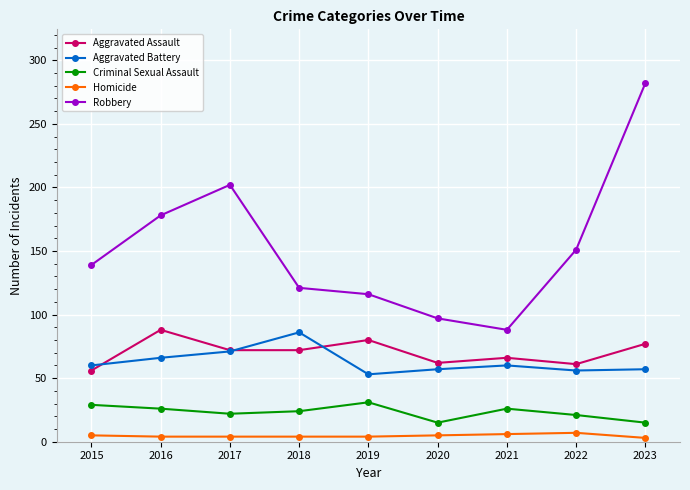

Count the number of data series in this chart.

5